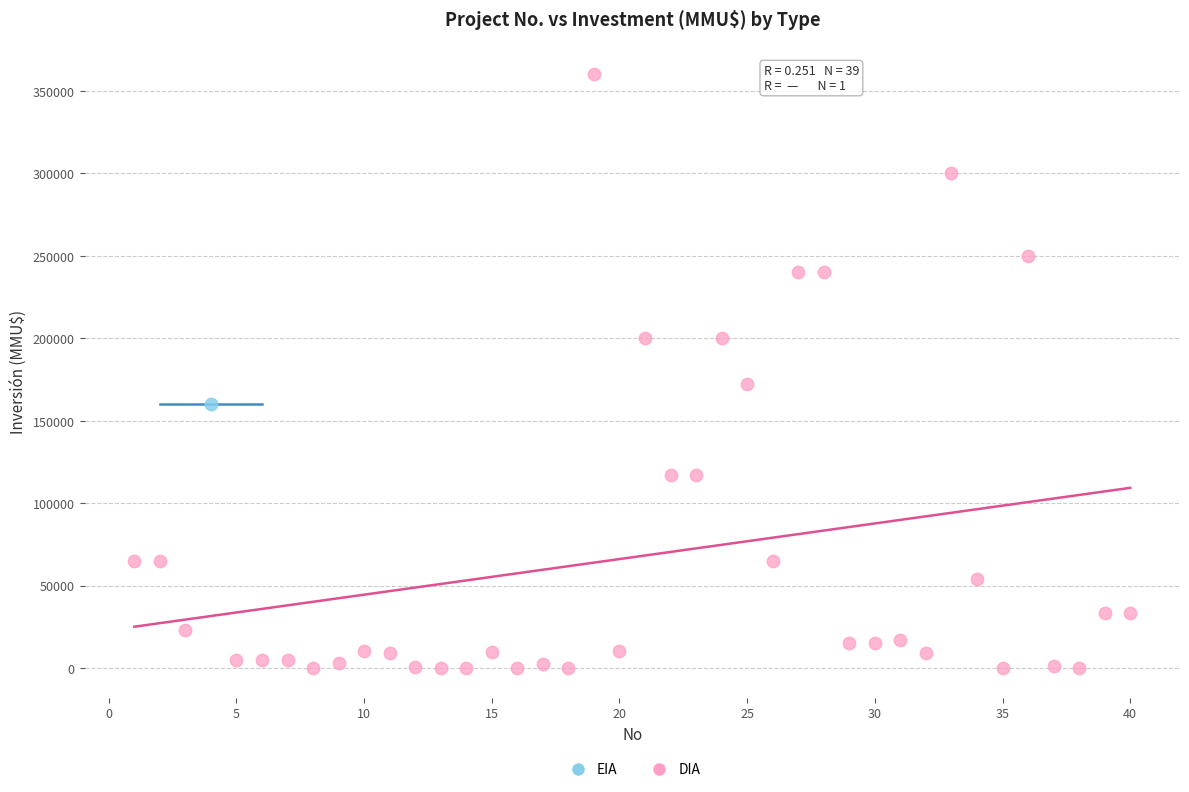

What are all the series names shown in the legend?

EIA, DIA